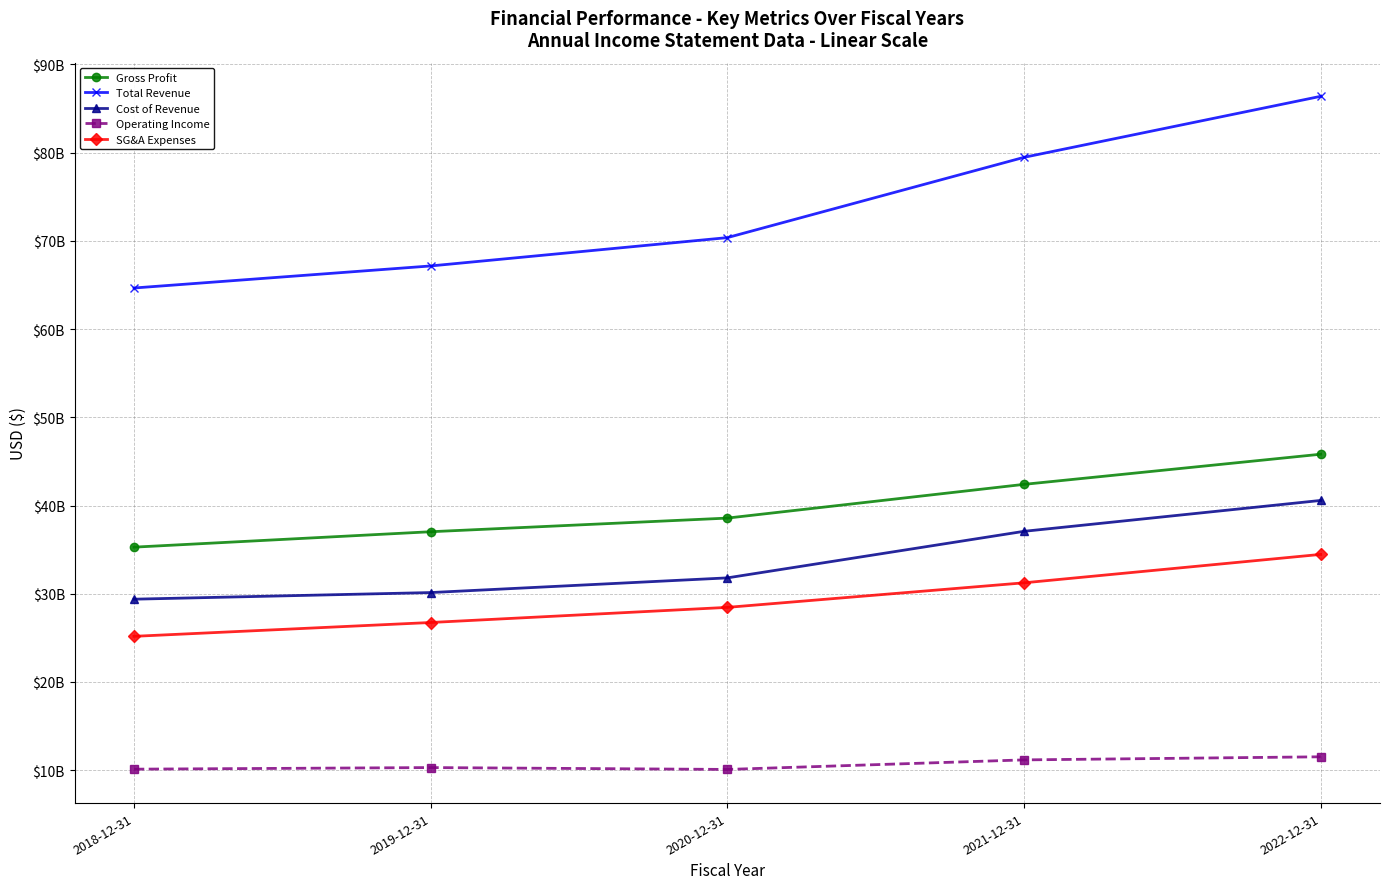

What is the total value across all series at 2019-12-31?

171351000000